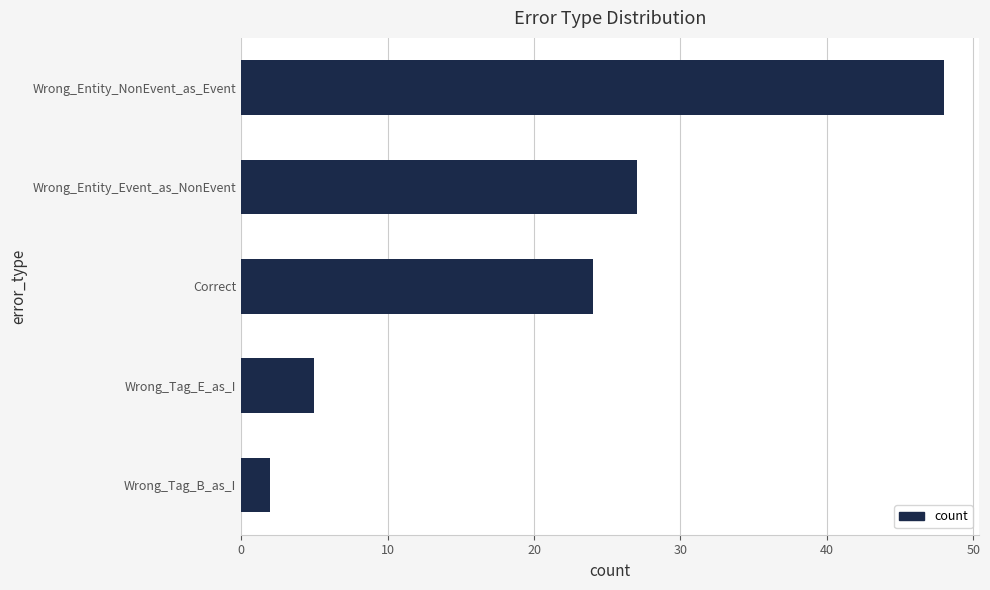

True or false: the data shows 5 at Wrong_Tag_E_as_I.

True